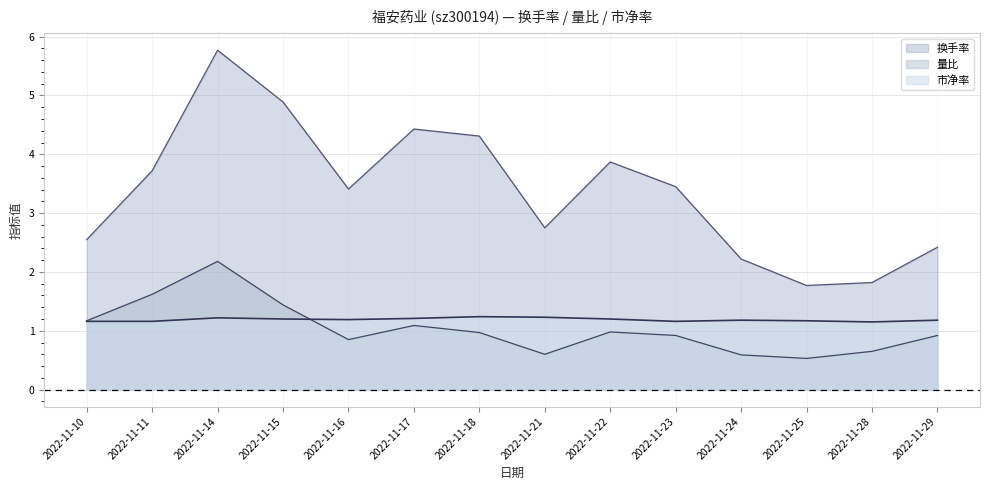

What is the value of the 换手率 point at the 1st from the left?

2.5